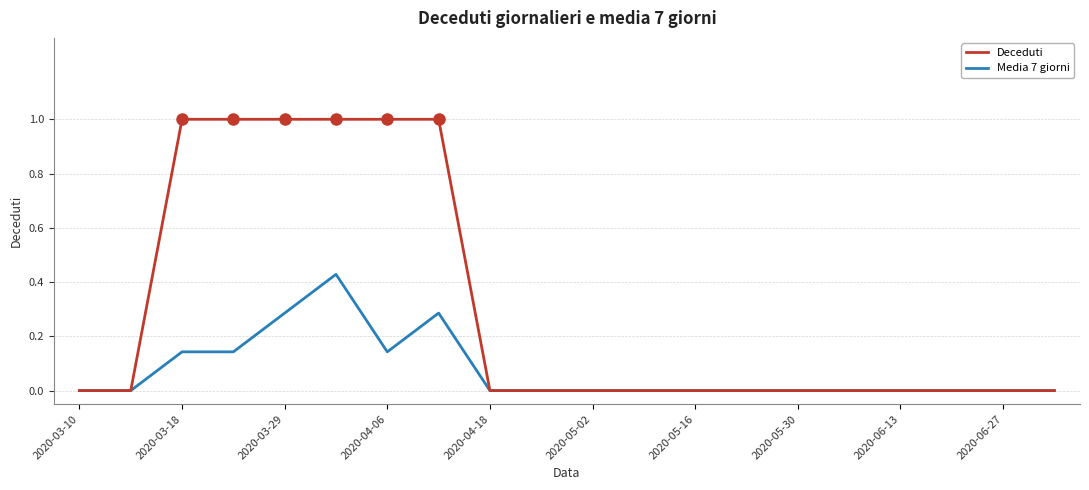

What is the greatest value displayed?

1.0